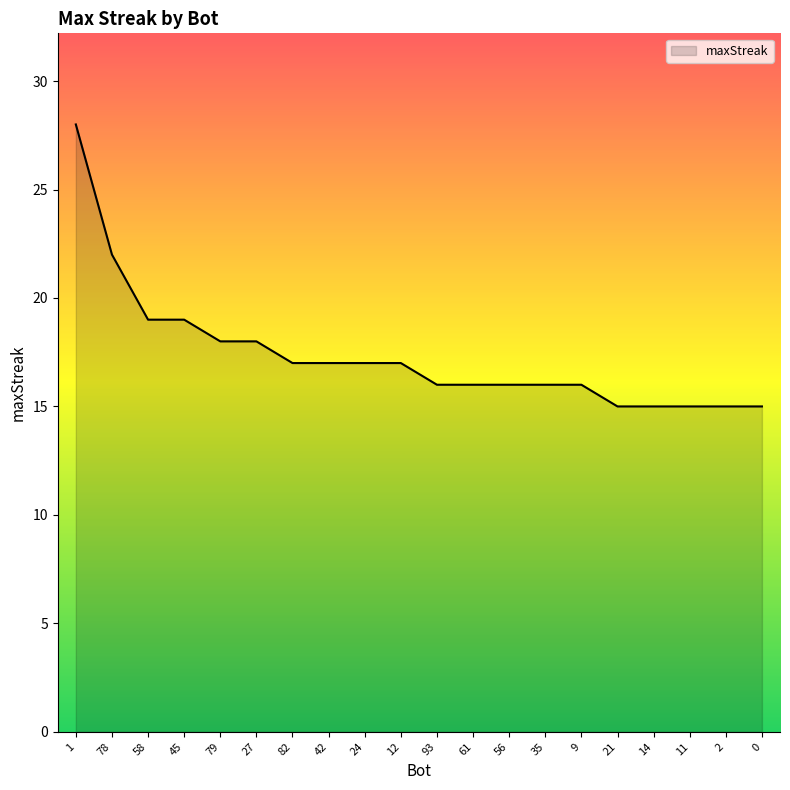

What is the difference between the values at 45 and 21?

4